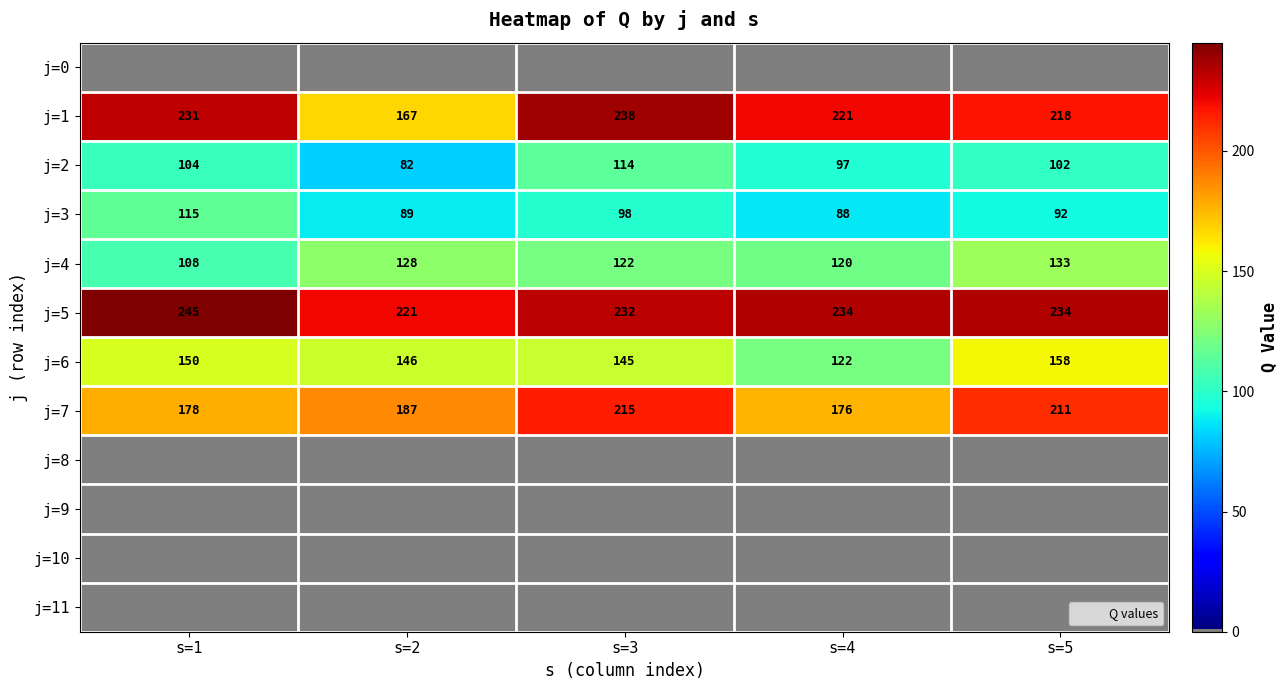

What is the difference between the maximum and second lowest values in the j=3 series?

26